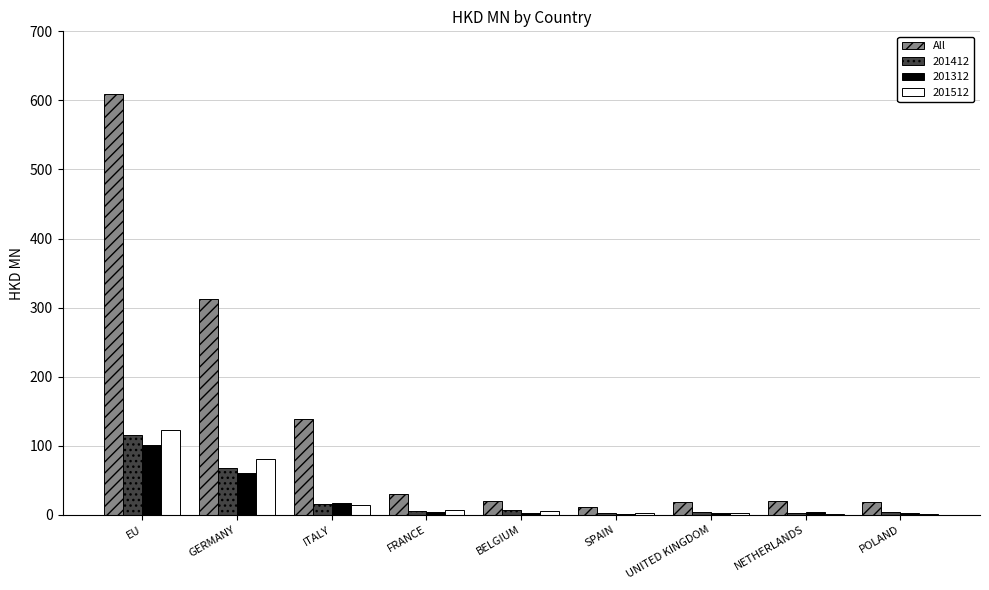

At which category is the sum across all series the highest?

EU